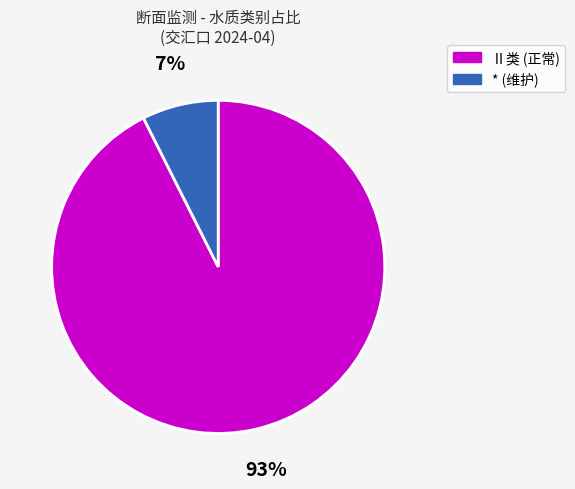

To the nearest percent, what percentage of the pie is Ⅱ类 (正常)?

93%